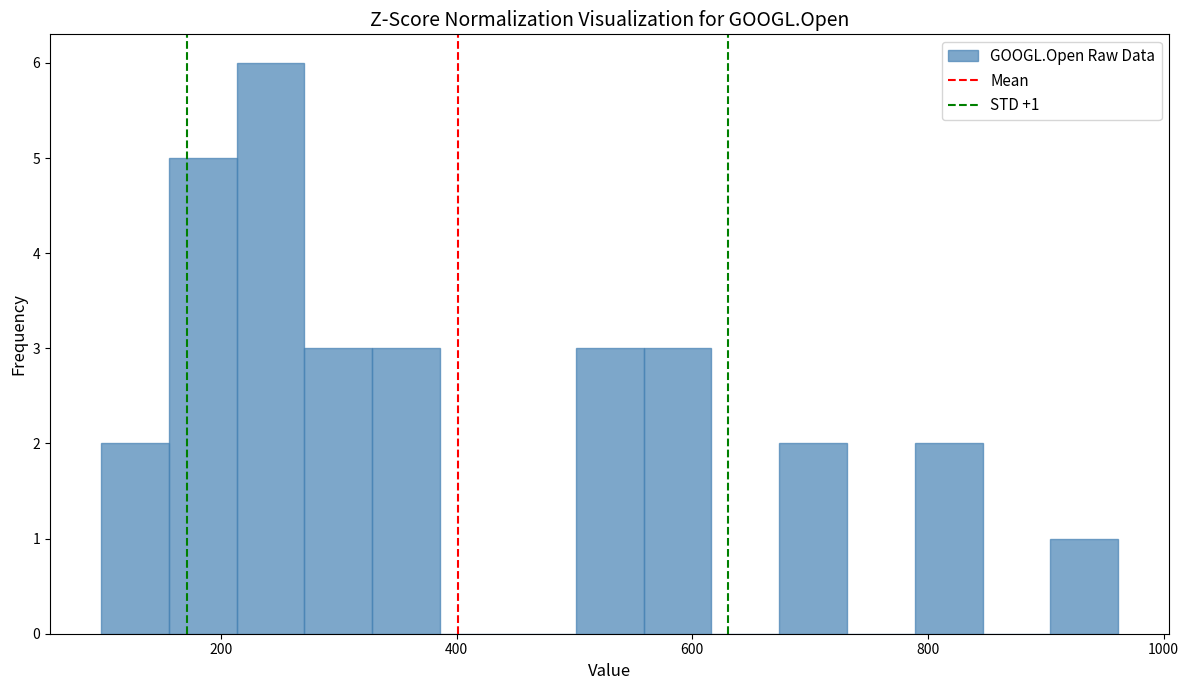

Read against the x-axis, roughly where is the centre of the tallest bar?

240